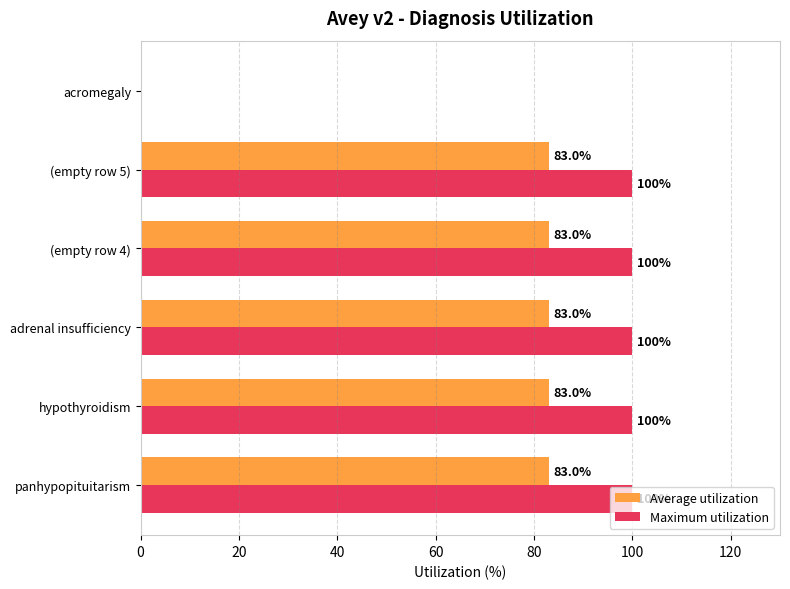

What is the total value across all series at (empty row 4)?

183